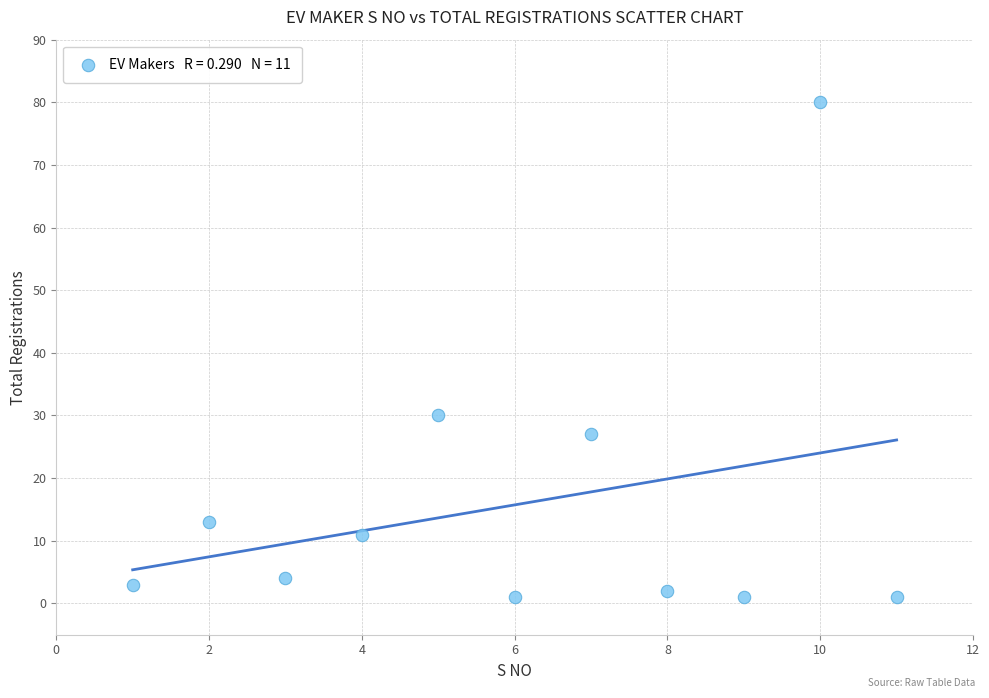

What is the range of X values (max minus min)?

10